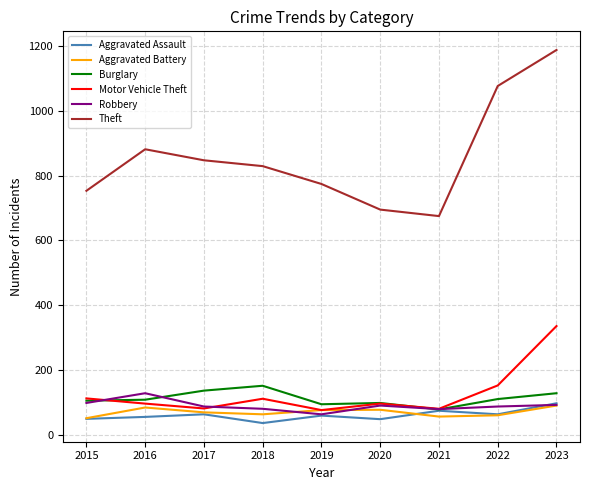

How many interior local valleys does the Aggravated Battery series have?

2